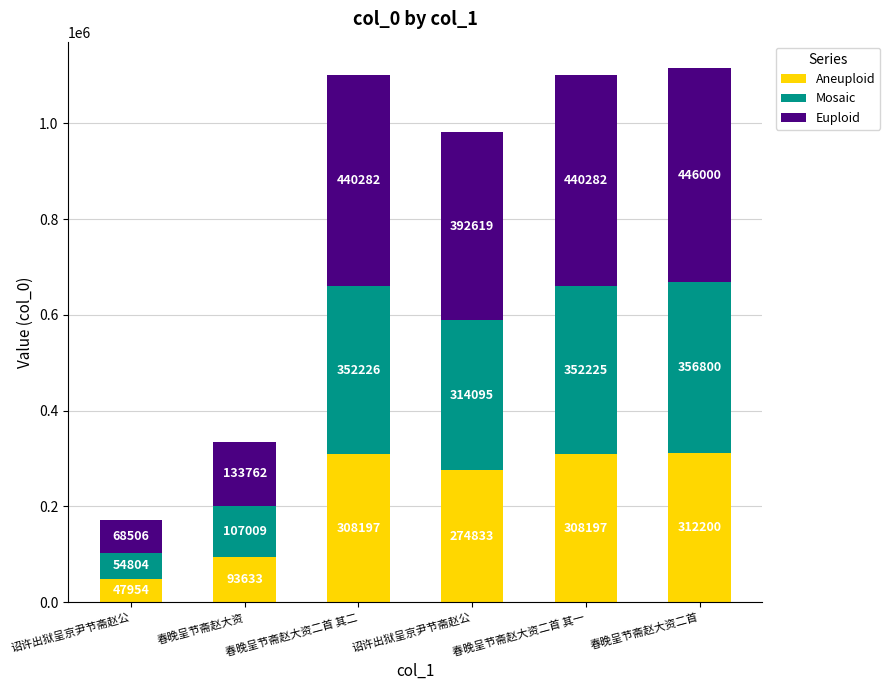

What is the difference between the second highest and minimum values in the Mosaic series?

297421.4